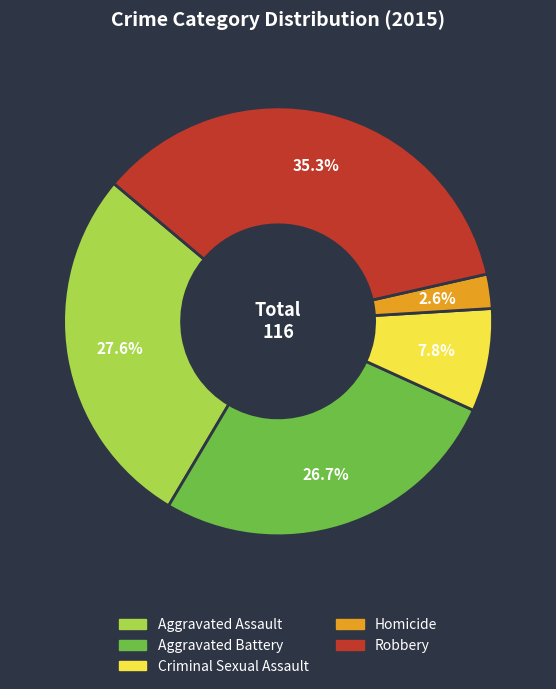

Which slice is the largest?

Robbery